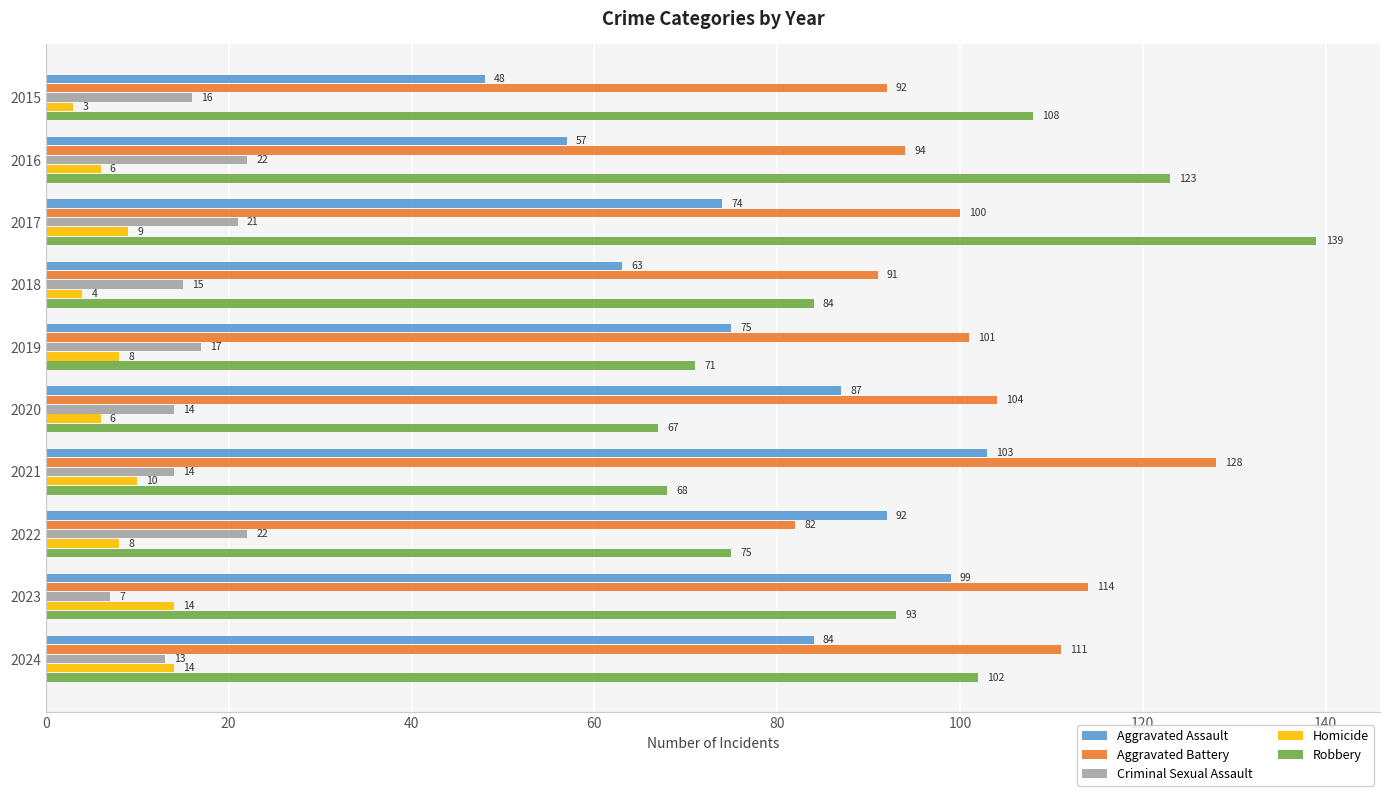

Where is Robbery nearest to the value 103?

2024